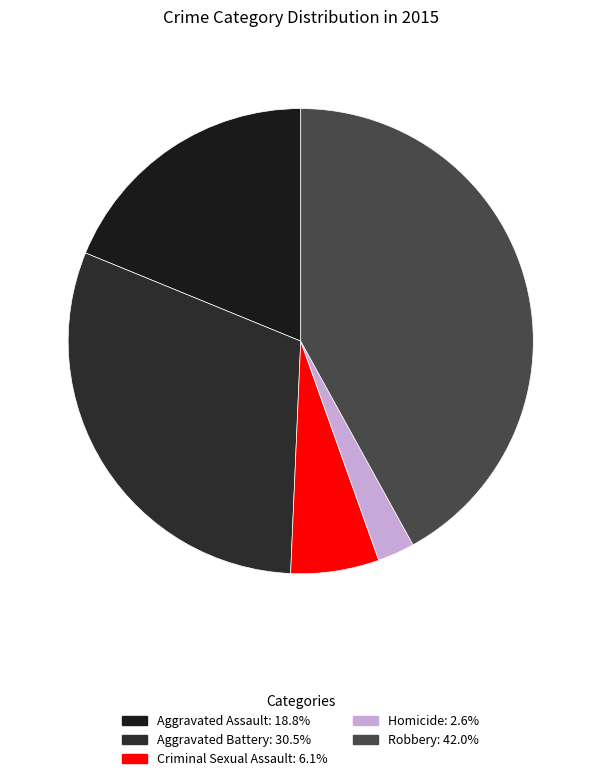

The Aggravated Assault slice represents 32% of the pie. True or false?

False